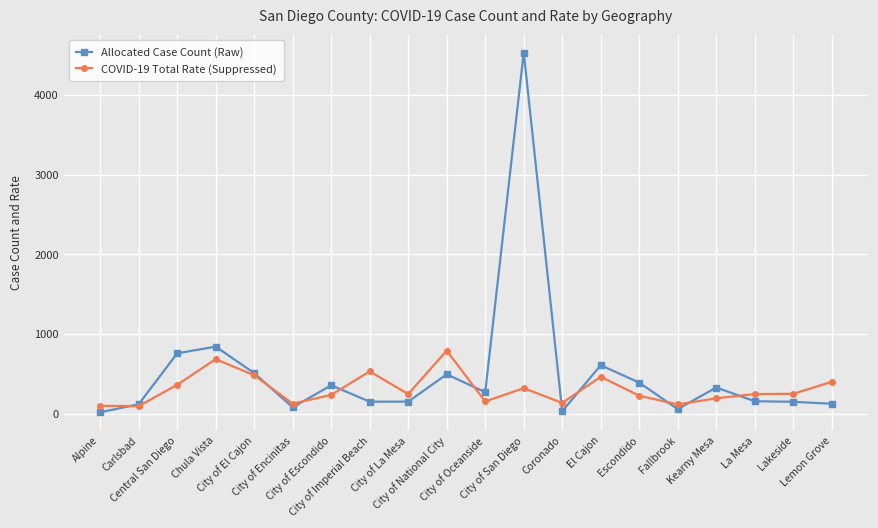

True or false: Allocated Case Count (Raw) and COVID-19 Total Rate (Suppressed) intersect in this chart.

True